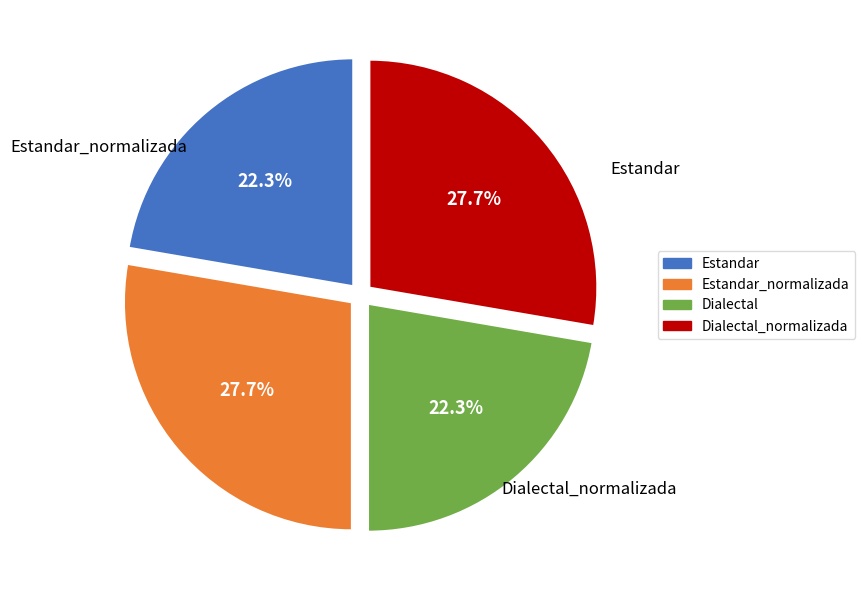

Count the number of slices in the pie.

4